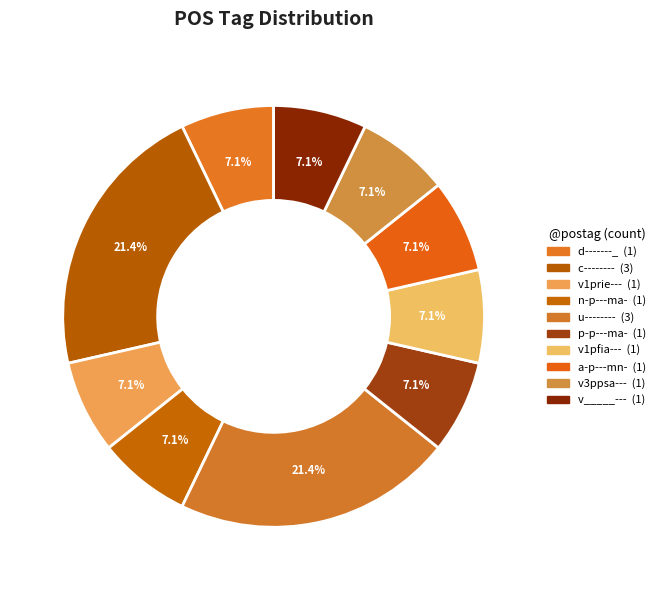

How many slices are in this pie chart?

10